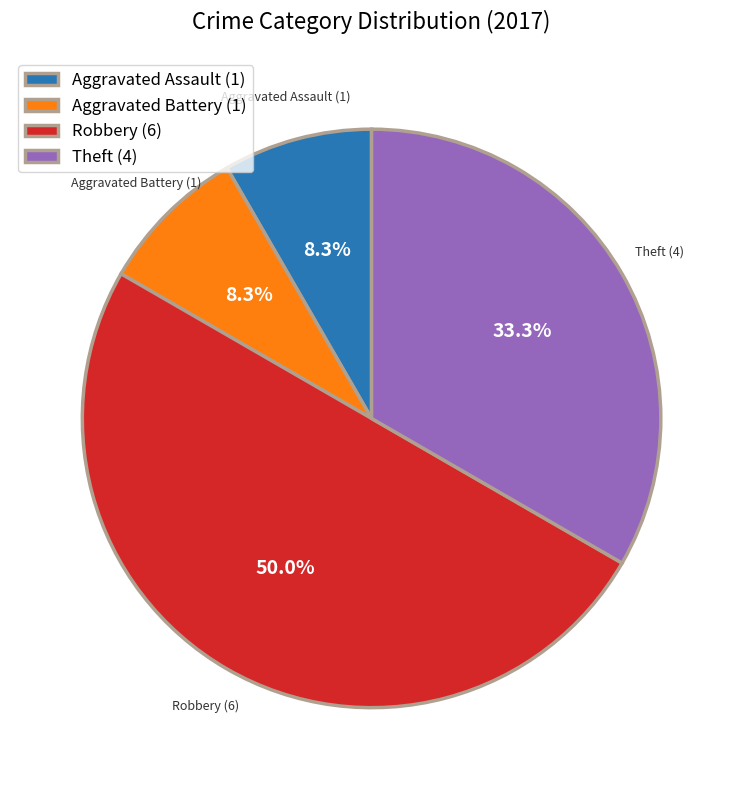

Which slice is the largest?

Robbery (6)